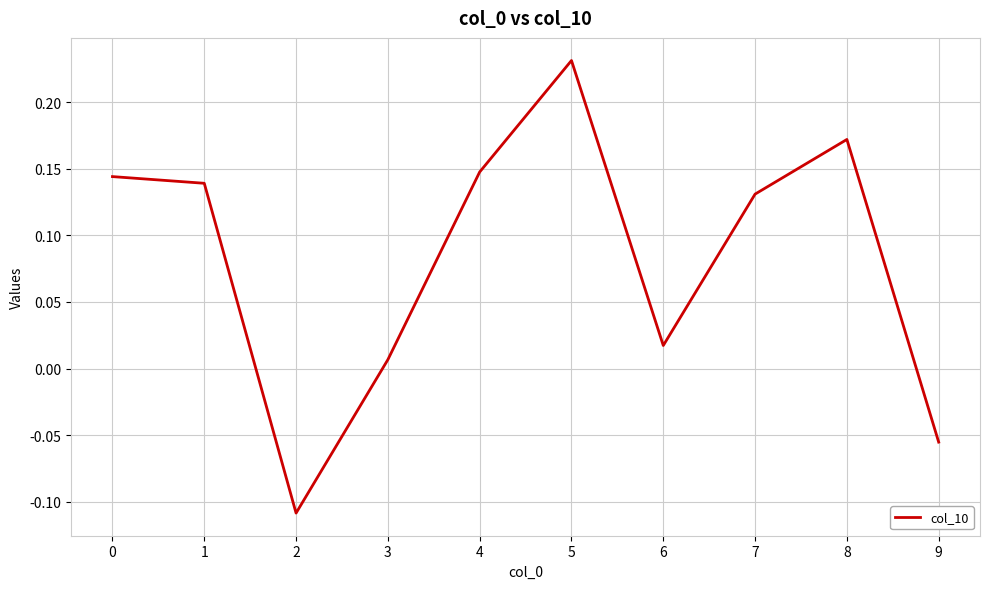

Where is the data nearest to the value 0?

3